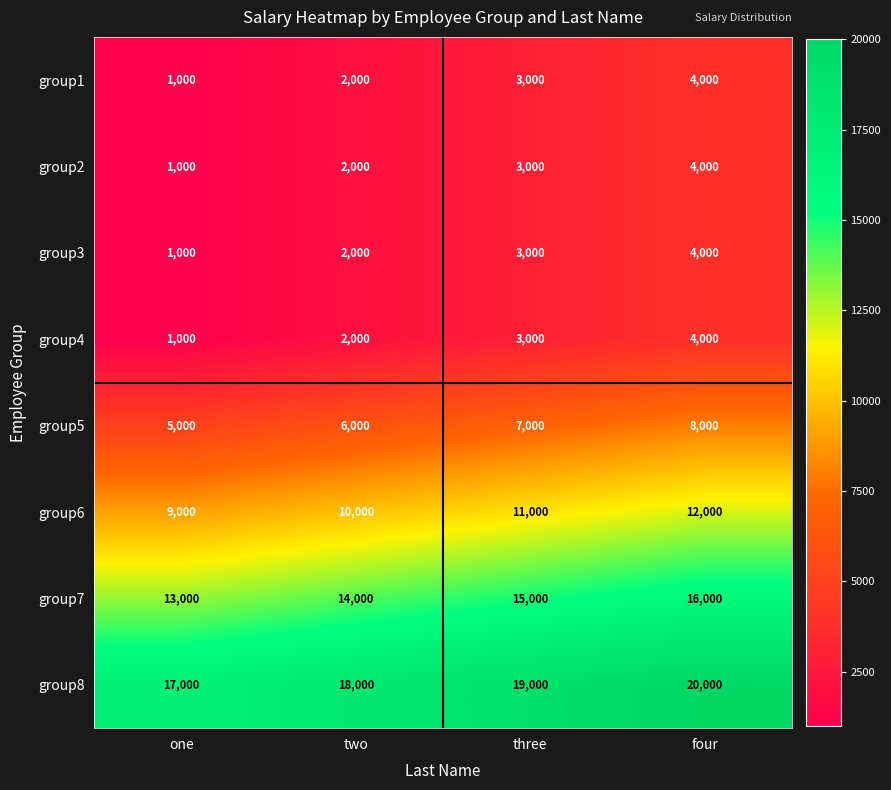

The group4 series shows 5294 at four. True or false?

False